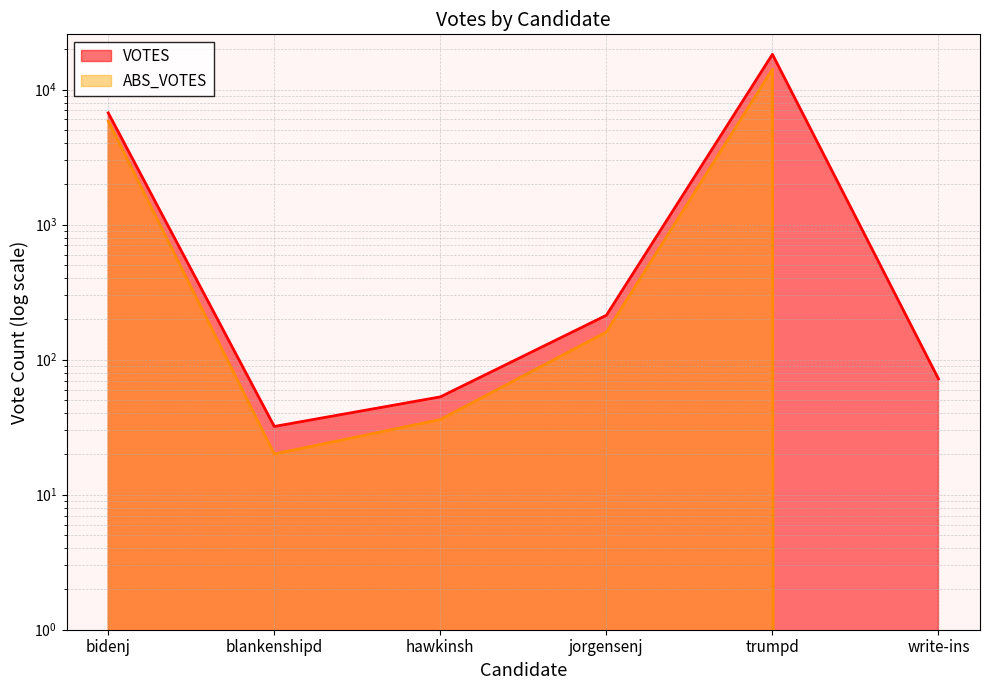

Reading left to right, extract all data points from this chart.

VOTES: bidenj=6713	blankenshipd=32	hawkinsh=53	jorgensenj=213	trumpd=18228	write-ins=72
ABS_VOTES: bidenj=5825	blankenshipd=20	hawkinsh=36	jorgensenj=160	trumpd=14123	write-ins=0